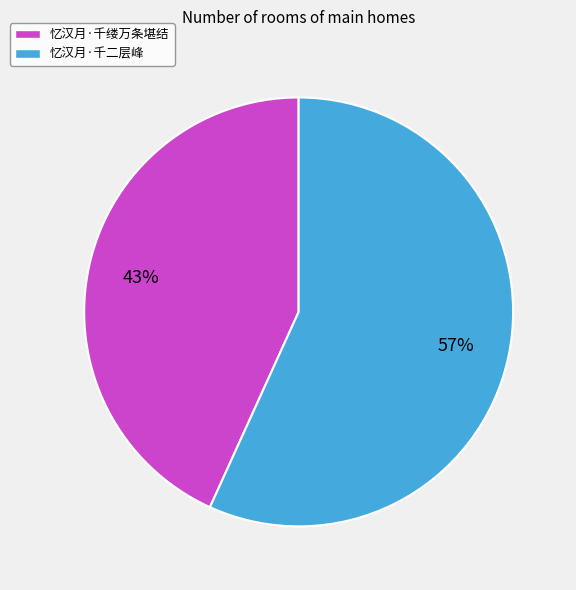

Between 忆汉月·千二层峰 and 忆汉月·千缕万条堪结, which is larger?

忆汉月·千二层峰